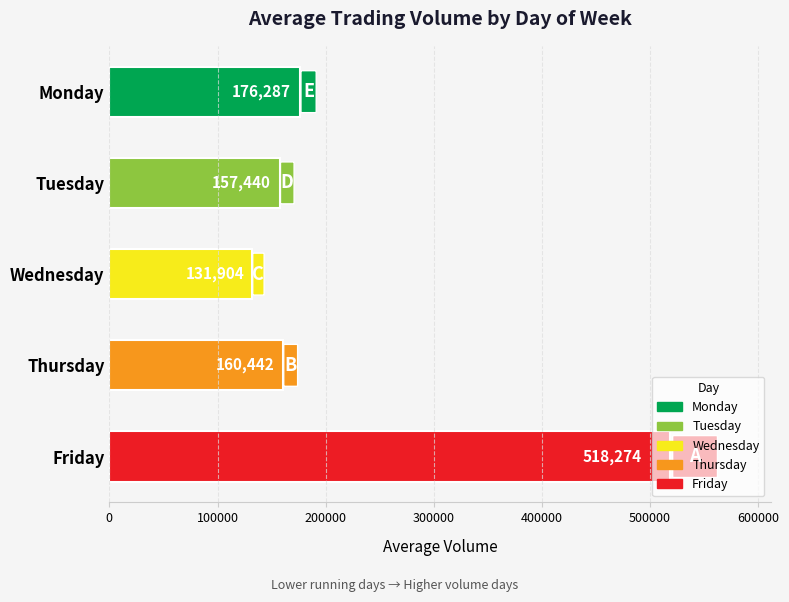

The chart shows a value of 64306.2 at Monday. True or false?

False